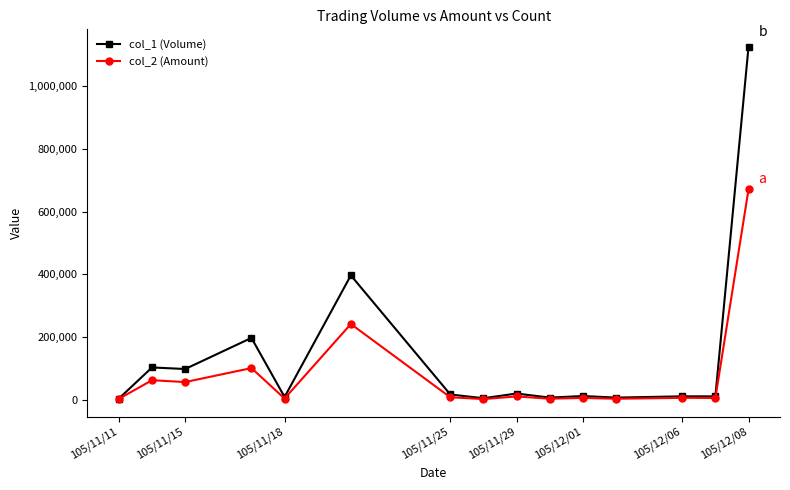

True or false: col_2 (Amount) has more than 2 interior local peaks.

True